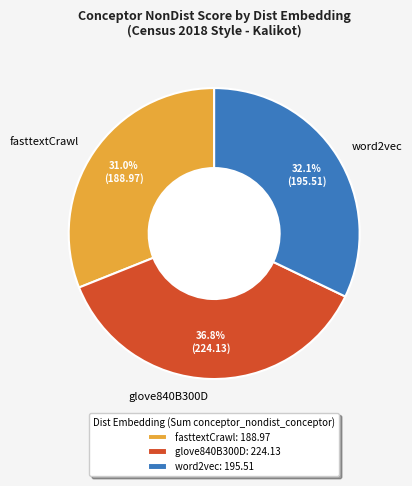

Which has a higher value, fasttextCrawl or glove840B300D?

glove840B300D